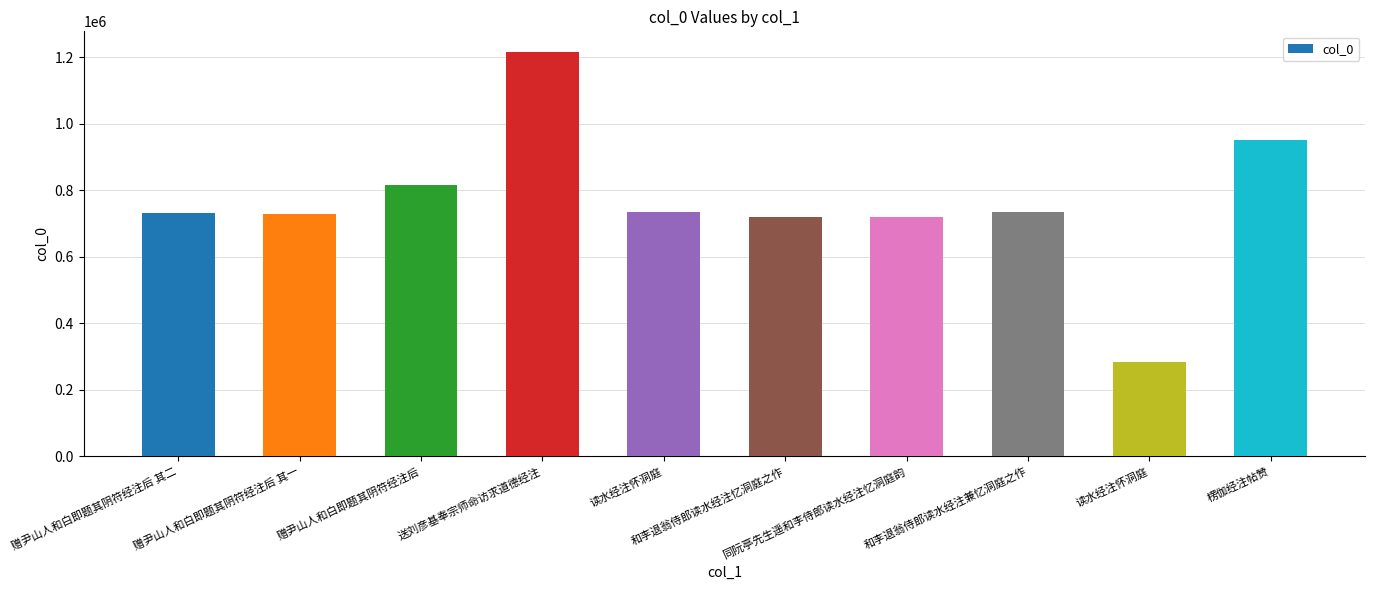

What is the minimum value shown in the chart?

283708